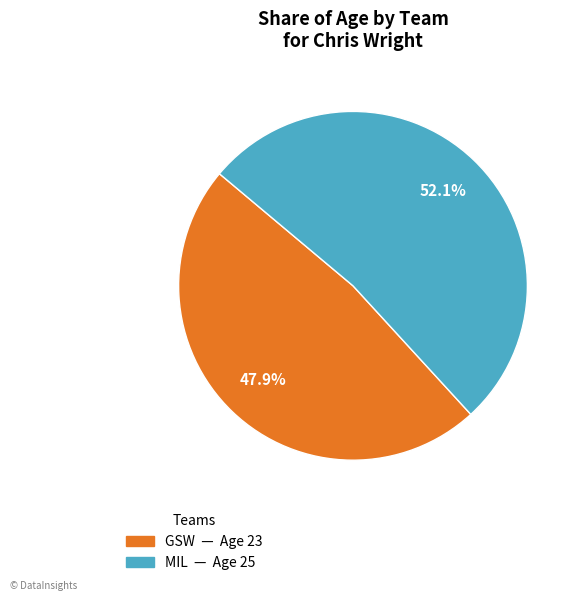

How many slices are in this pie chart?

2